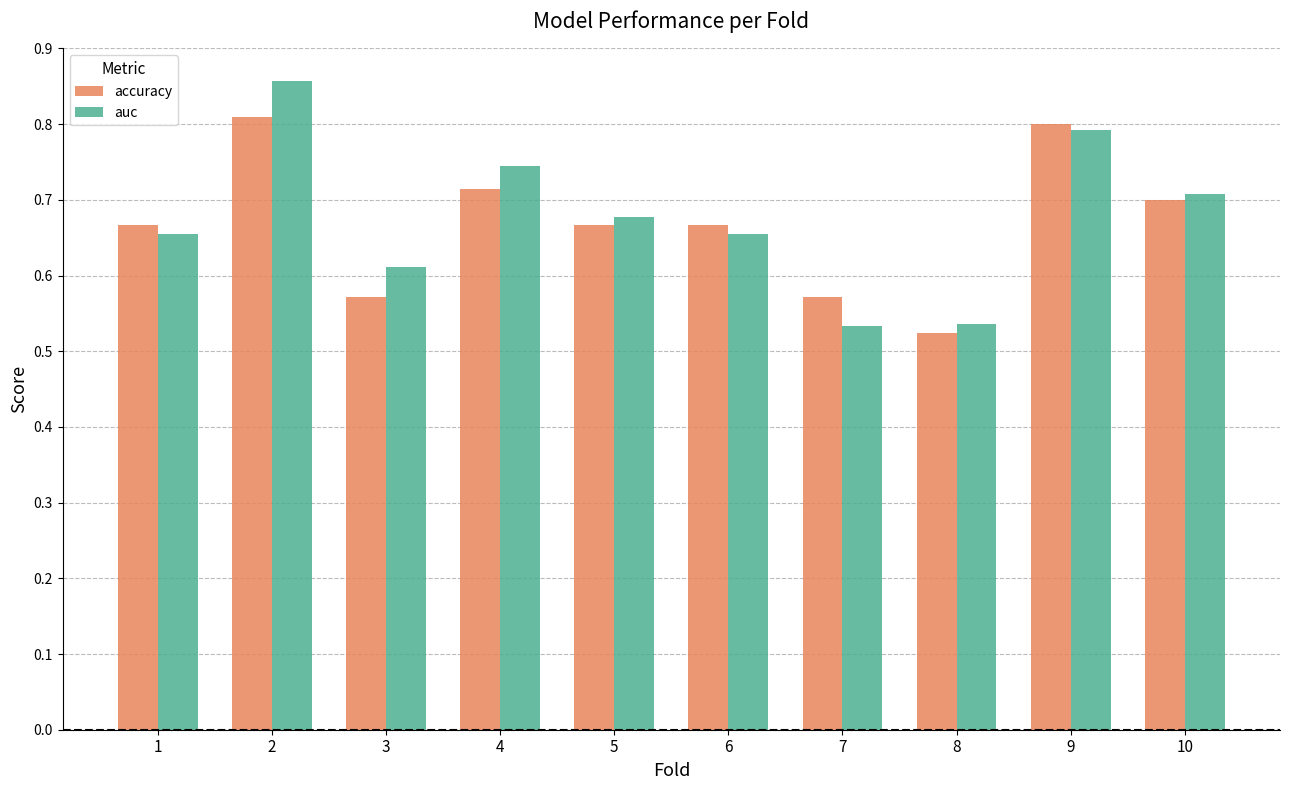

The auc series shows 0.7 at 6. True or false?

True